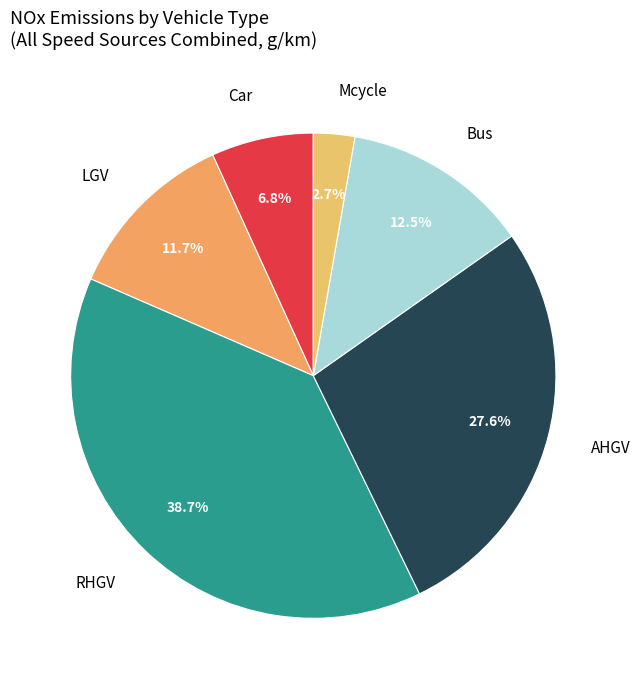

To the nearest percent, what is the difference between the largest and smallest slice percentages?

36%